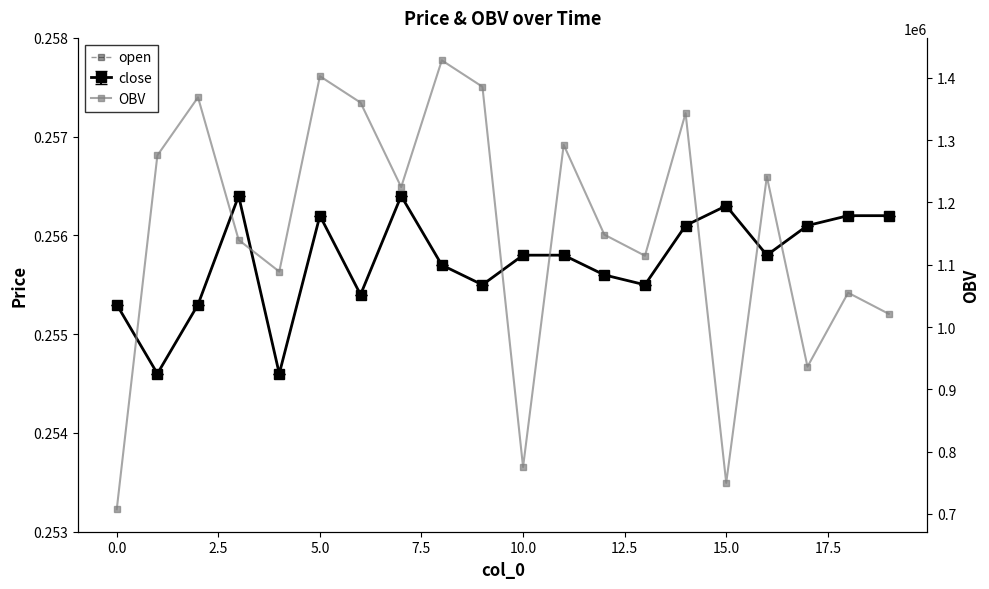

Between −2.5 and 14, which series saw the biggest shift?

OBV